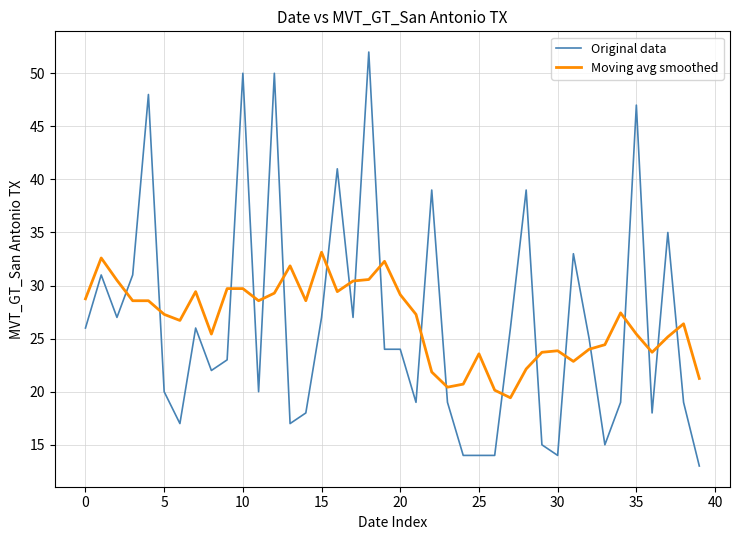

Which series has the largest range (max minus min)?

Original data